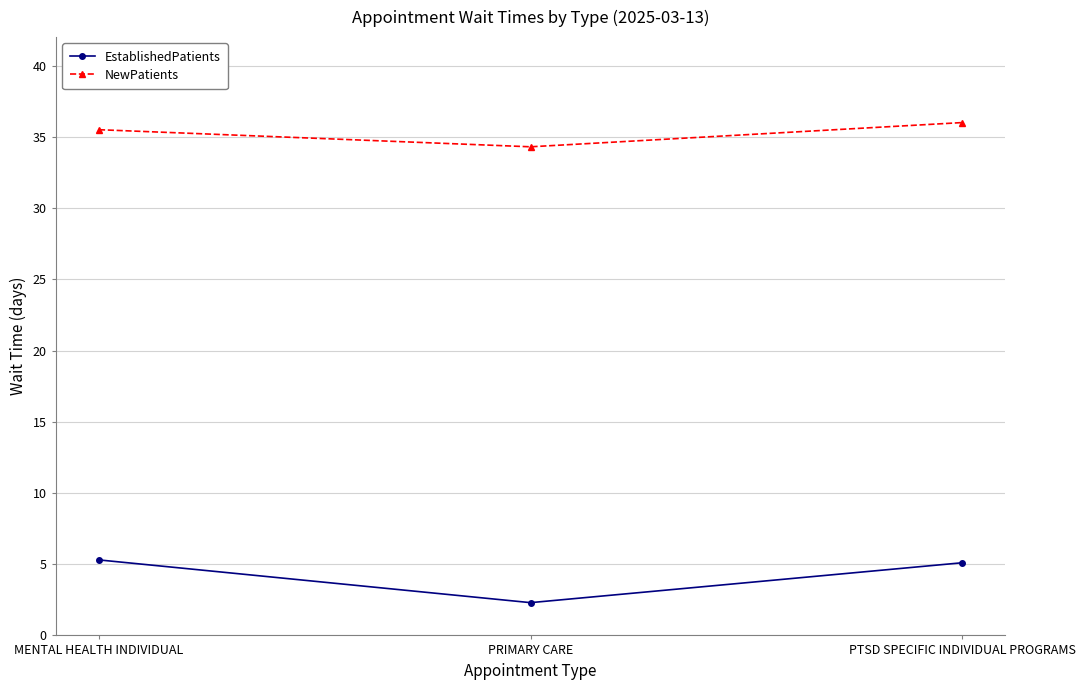

What is the highest value of the EstablishedPatients series?

5.3